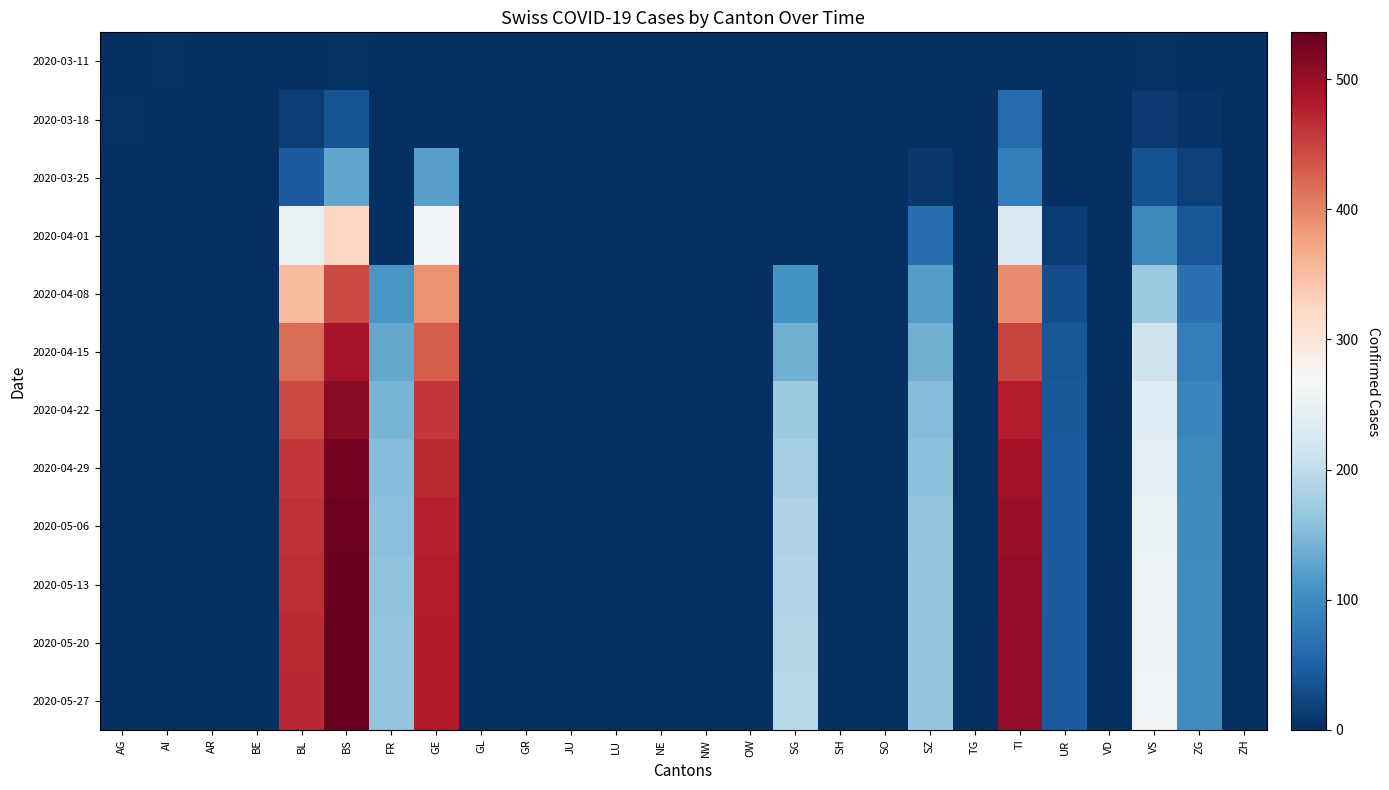

How many values in the 2020-03-11 series exceed 0?

5